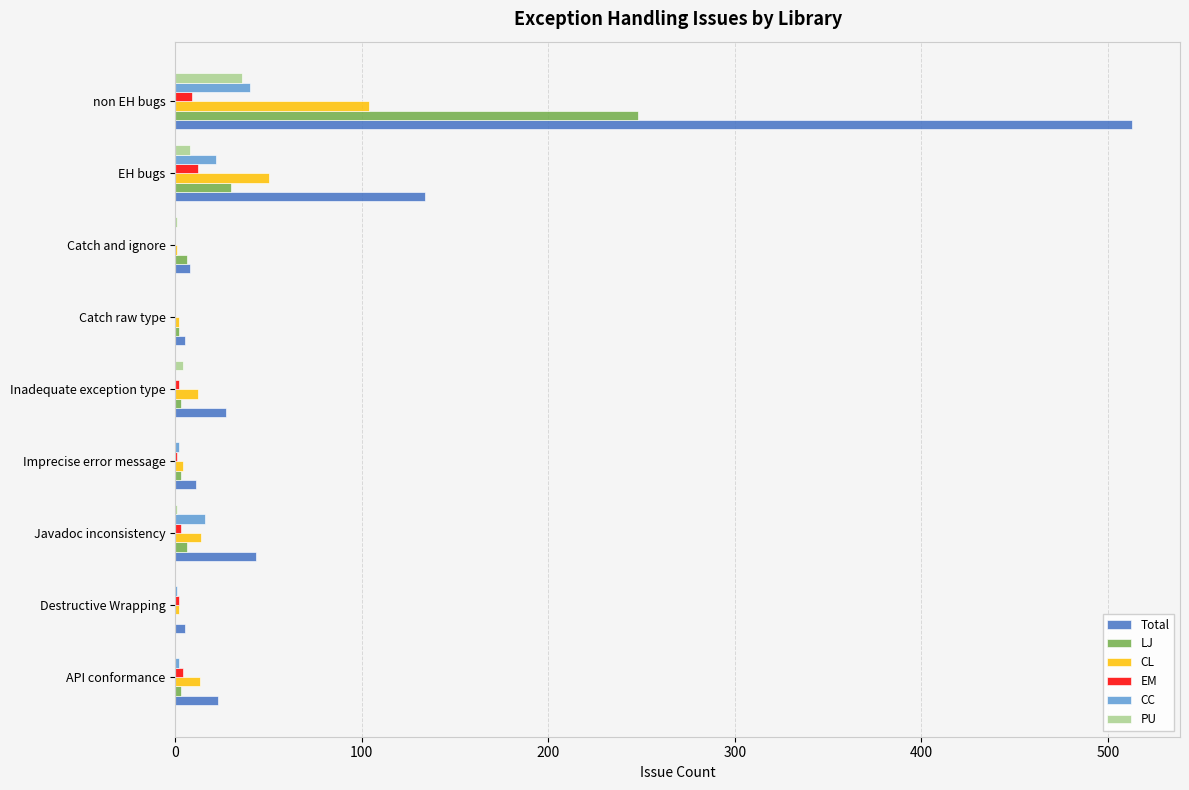

At which category is the sum across all series the highest?

non EH bugs